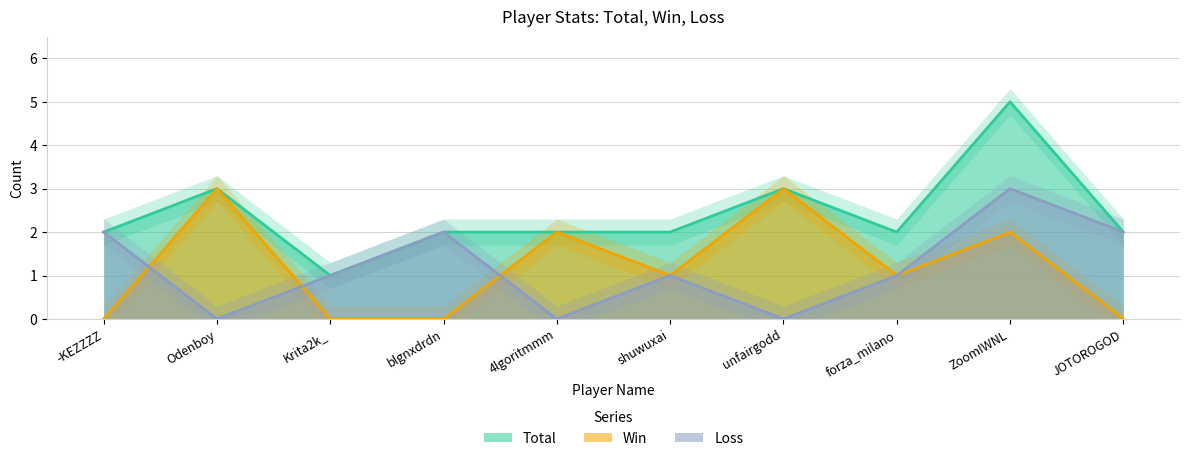

How many values in the Total series are below 2?

1